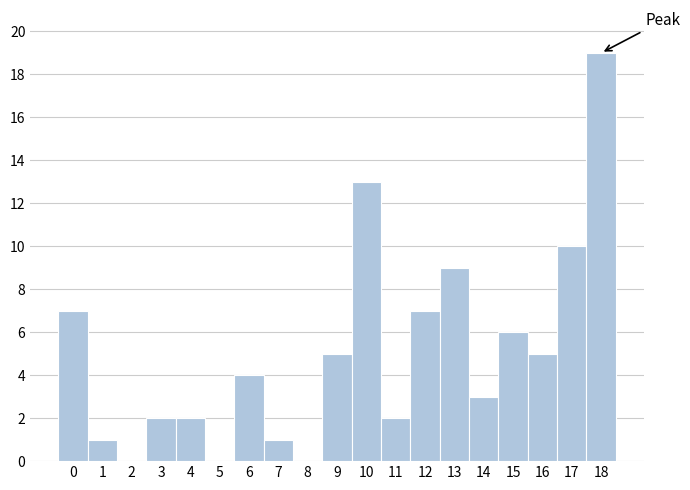

Reading left to right, transcribe this chart: for each bar, give the range it covers on the x-axis and its height. The values are not printed on the chart, so give them approximately, as read against the axis.

-0.5 to 0.5: 7
0.5 to 1.5: 1
1.5 to 2.5: 0
2.5 to 3.5: 2
3.5 to 4.5: 2
4.5 to 5.5: 0
5.5 to 6.5: 4
6.5 to 7.5: 1
7.5 to 8.5: 0
8.5 to 9.5: 5
9.5 to 10.5: 13
10.5 to 11.5: 2
11.5 to 12.5: 7
12.5 to 13.5: 9
13.5 to 14.5: 3
14.5 to 15.5: 6
15.5 to 16.5: 5
16.5 to 17.5: 10
17.5 to 18.5: 19